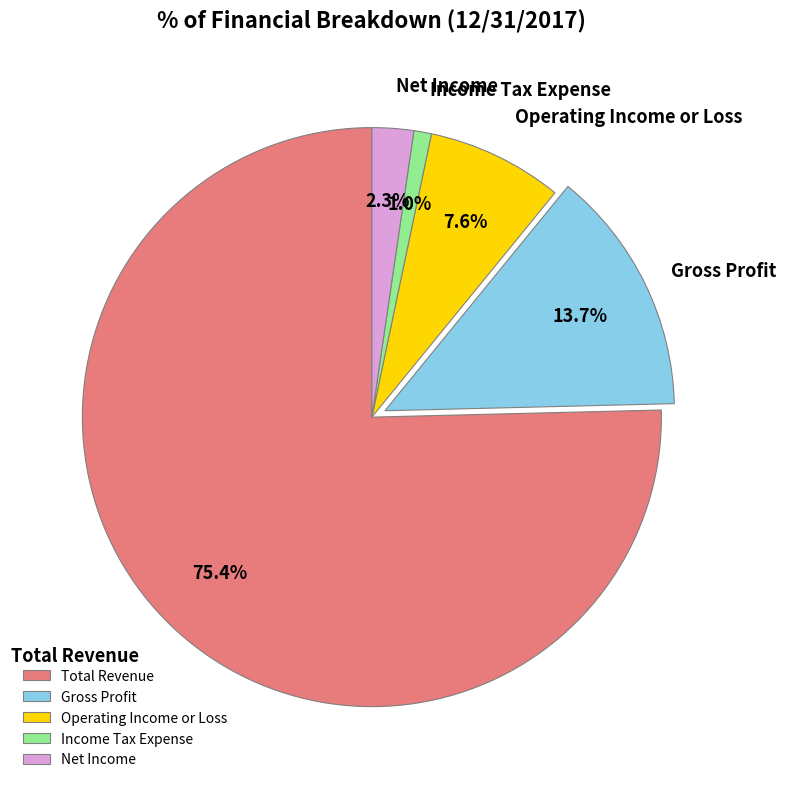

Between Operating Income or Loss and Income Tax Expense, which is larger?

Operating Income or Loss